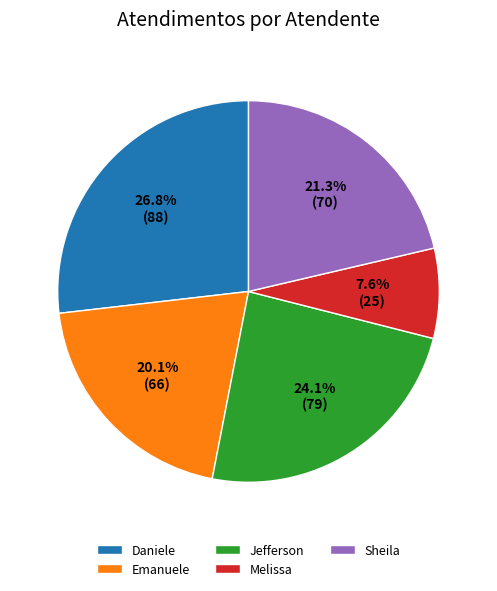

Is there any slice that represents more than half of the pie?

No